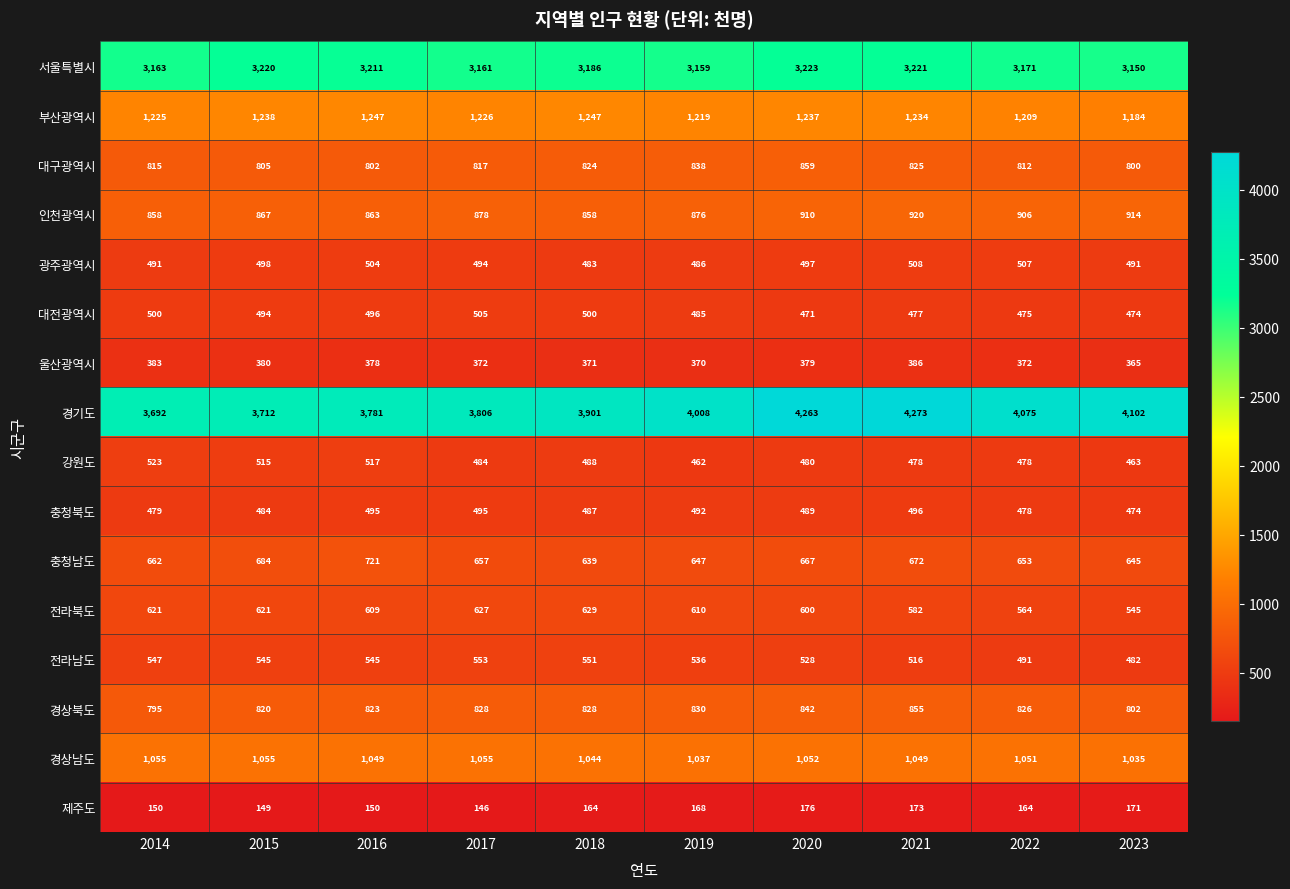

At which category does the chart reach its peak across all series?

2021